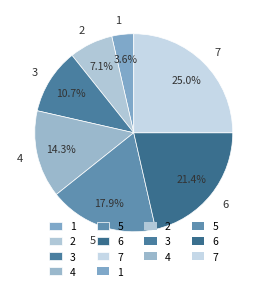

What is the ratio of the value at 7 to the value at 6?

1.2